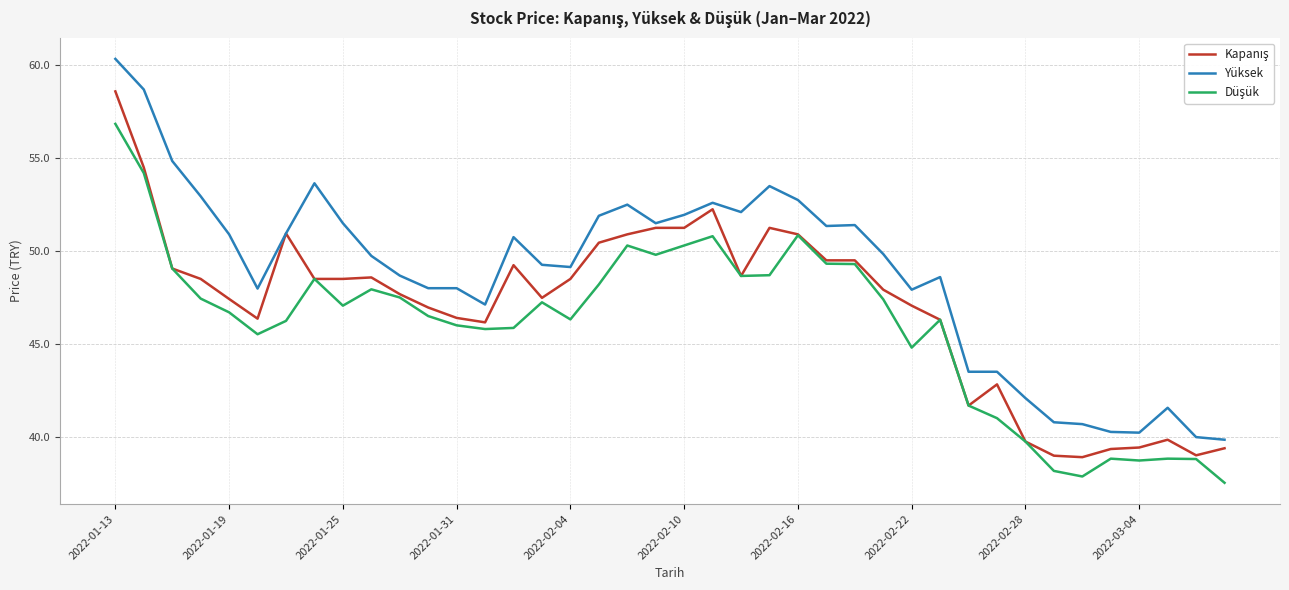

Which series has the widest spread of values?

Yüksek